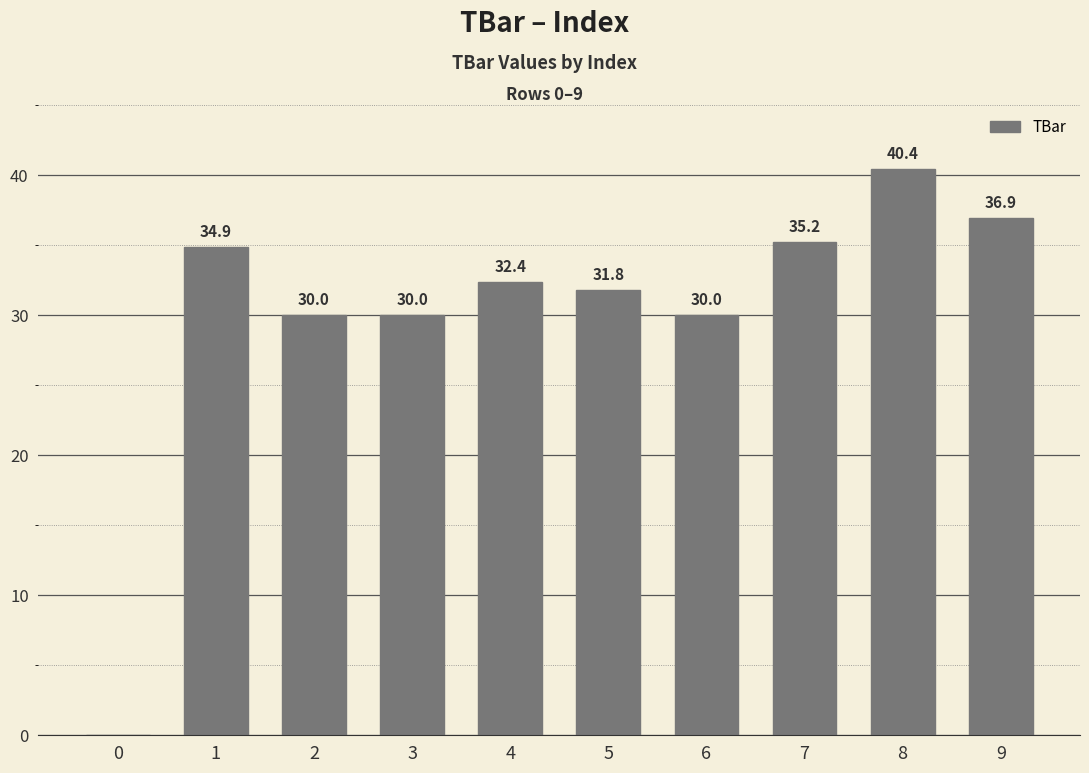

True or false: the data shows 31.8 at 5.

True